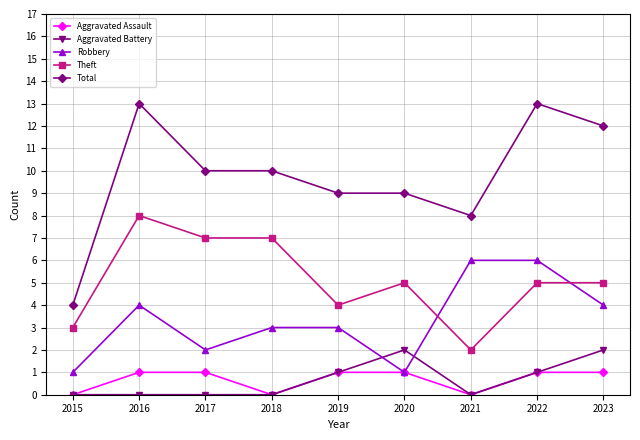

True or false: Theft and Aggravated Assault intersect in this chart.

False